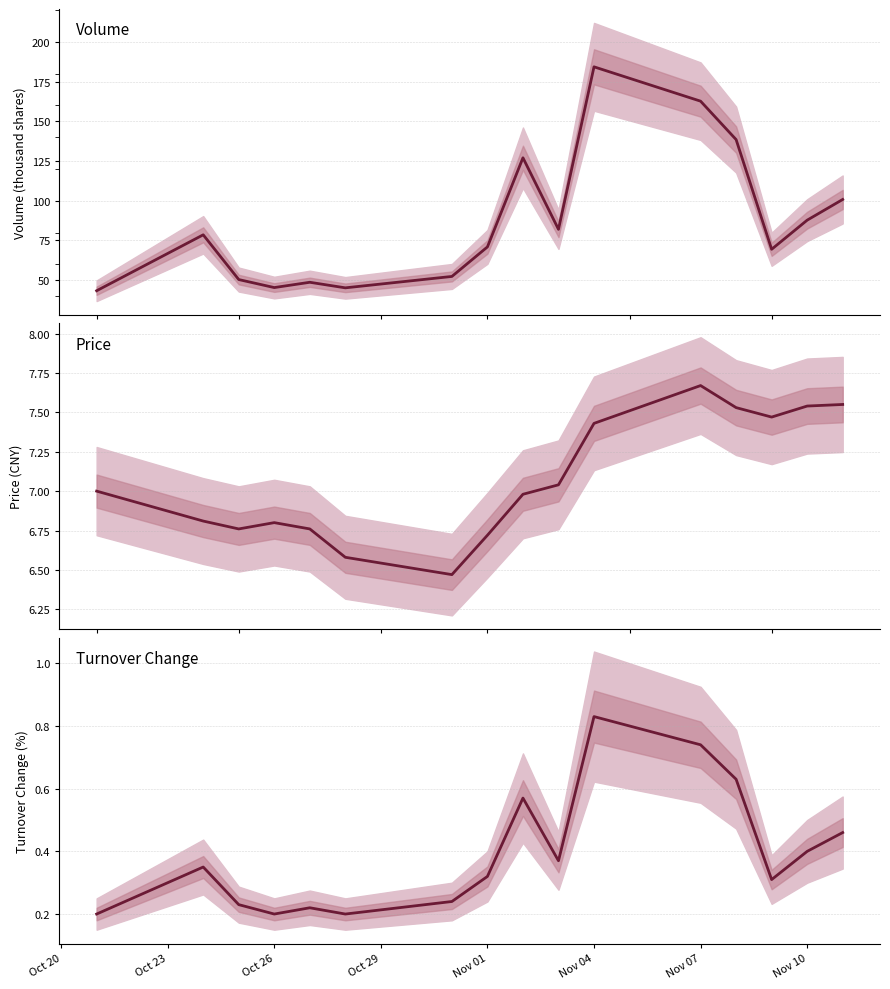

True or false: t_change has a value of 0.4 at 13.

False